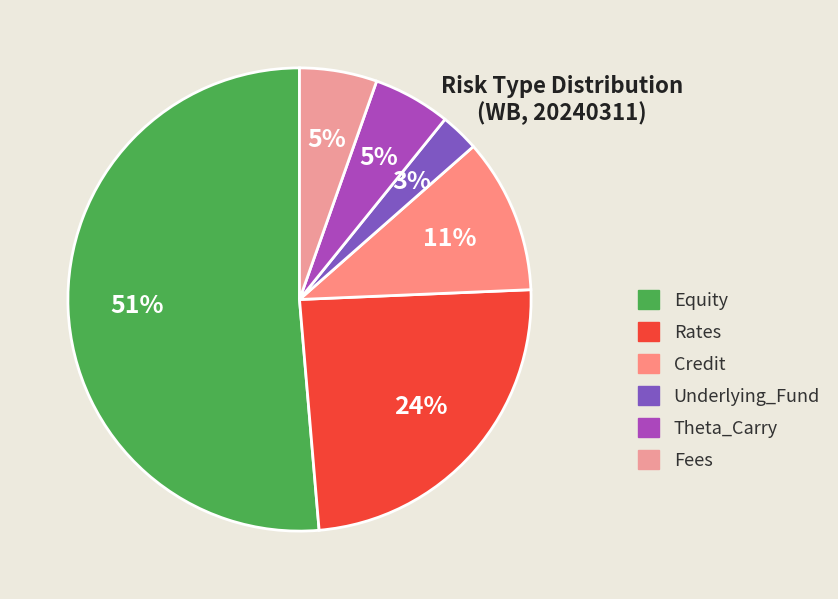

Do Rates and Fees together represent more than half of the pie?

No